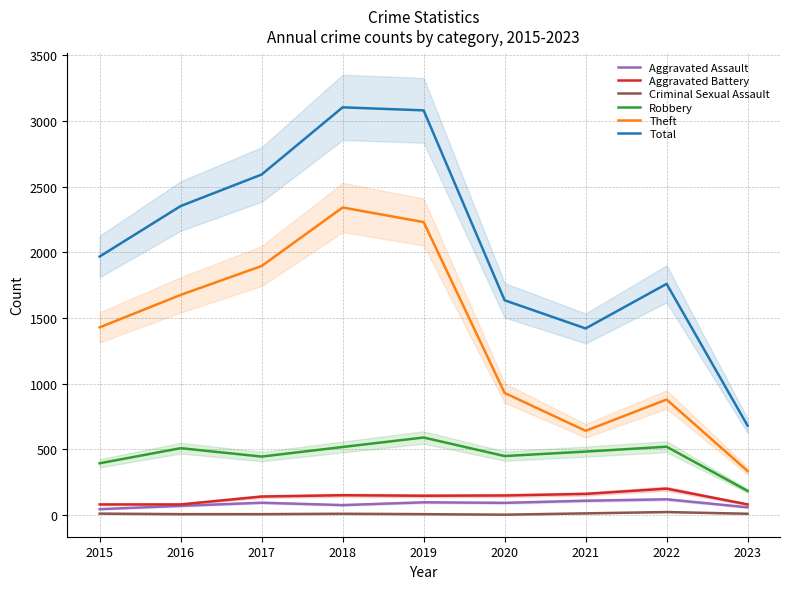

How many lines are shown in the chart?

6